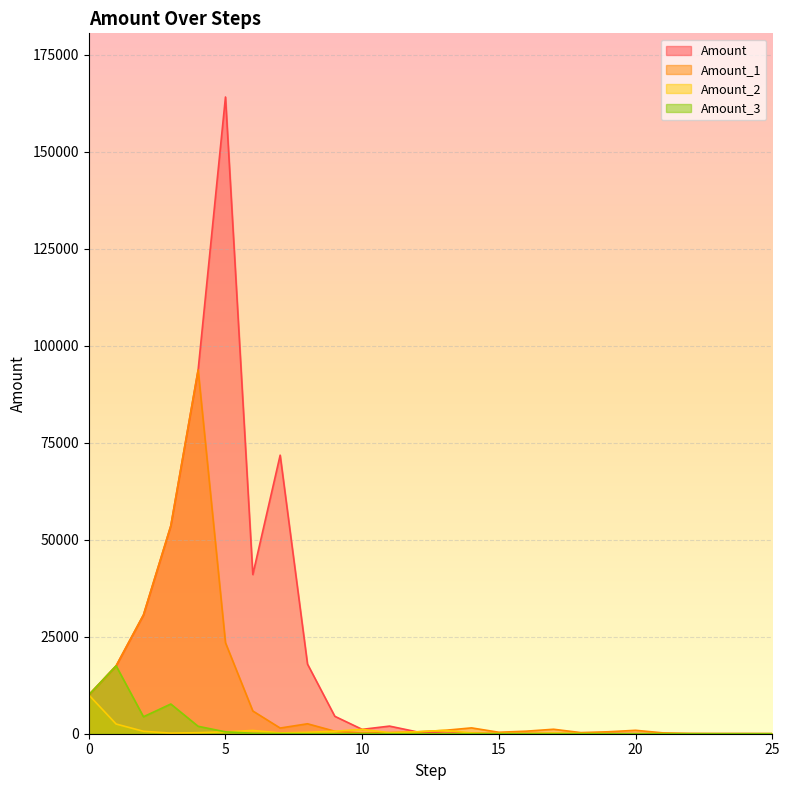

At which label is Amount_1 closest to 46896?

3